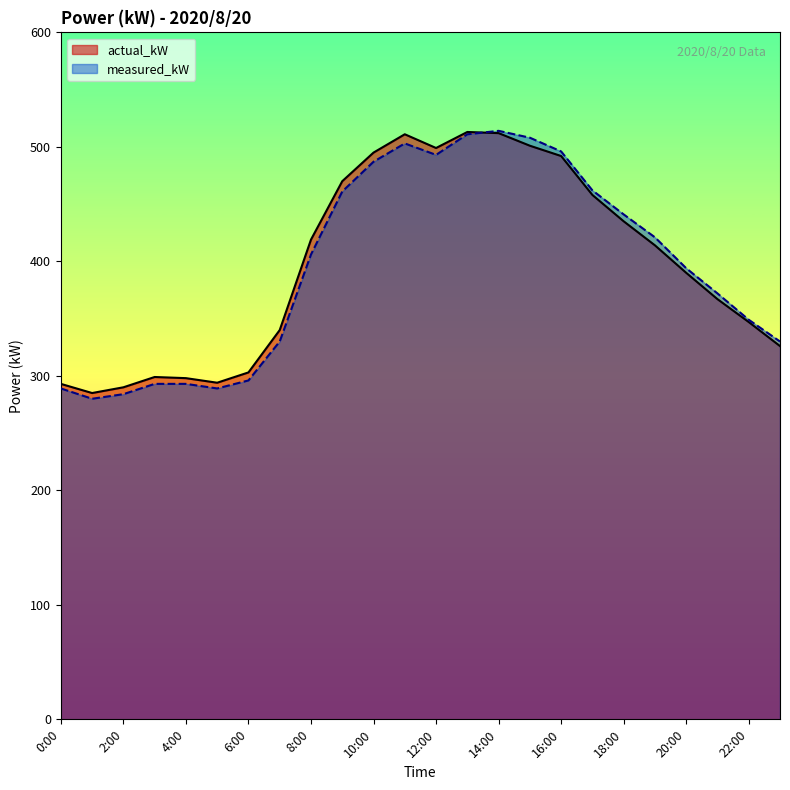

What is the minimum value for actual_kW?

285